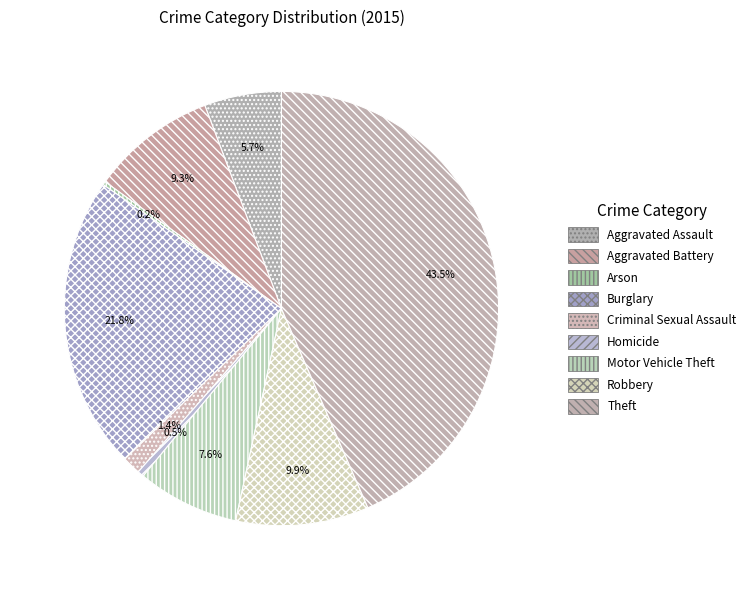

How much of the chart is everything except Burglary?

78.2%